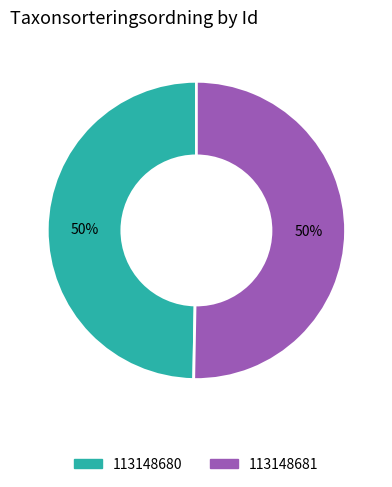

Is the sum of 113148681 and 113148680 greater than half?

Yes